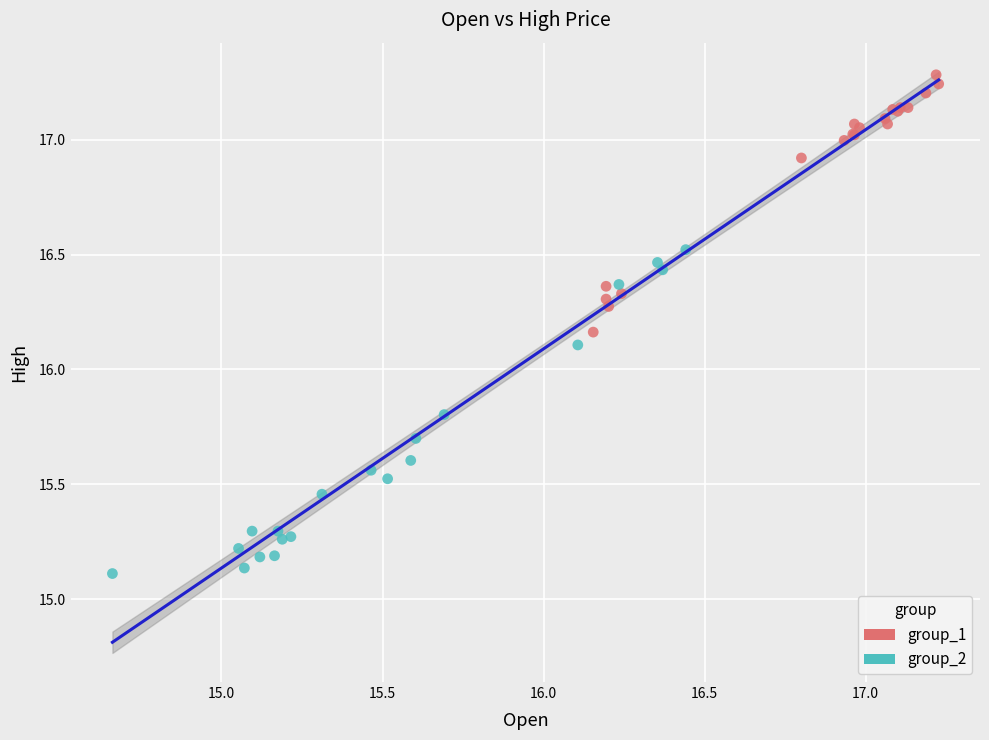

Which series reaches the minimum Y coordinate?

group_2